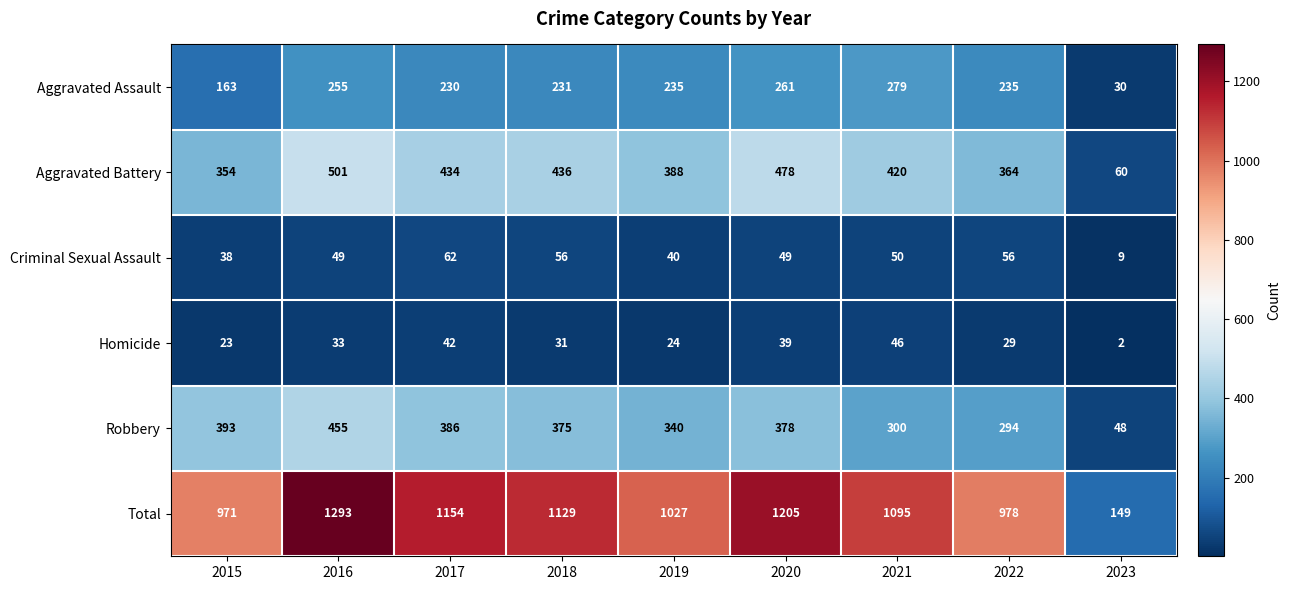

Where does the Aggravated Battery series first go above 420?

2016